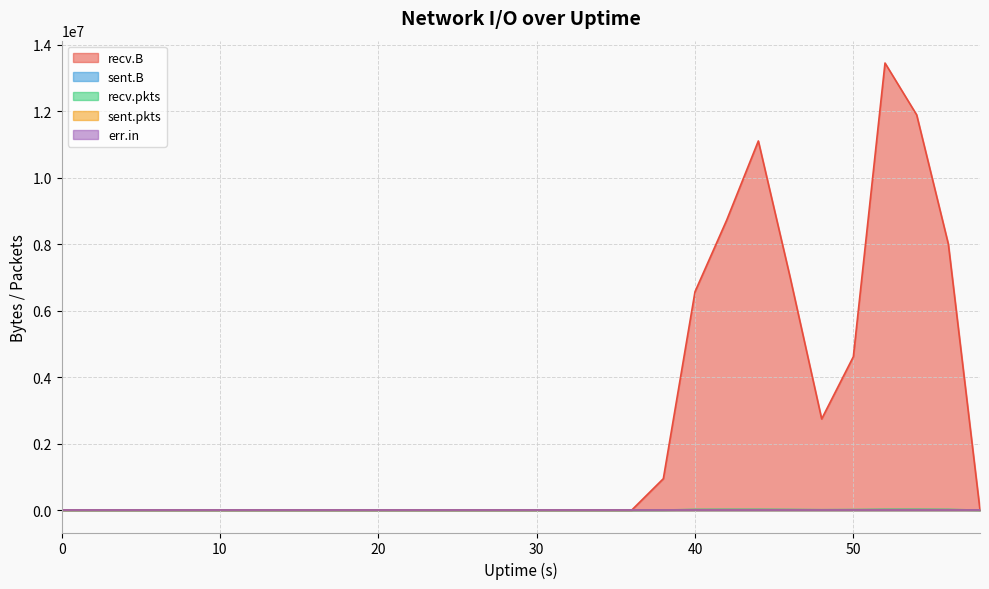

Does the chart have visible grid lines?

Yes